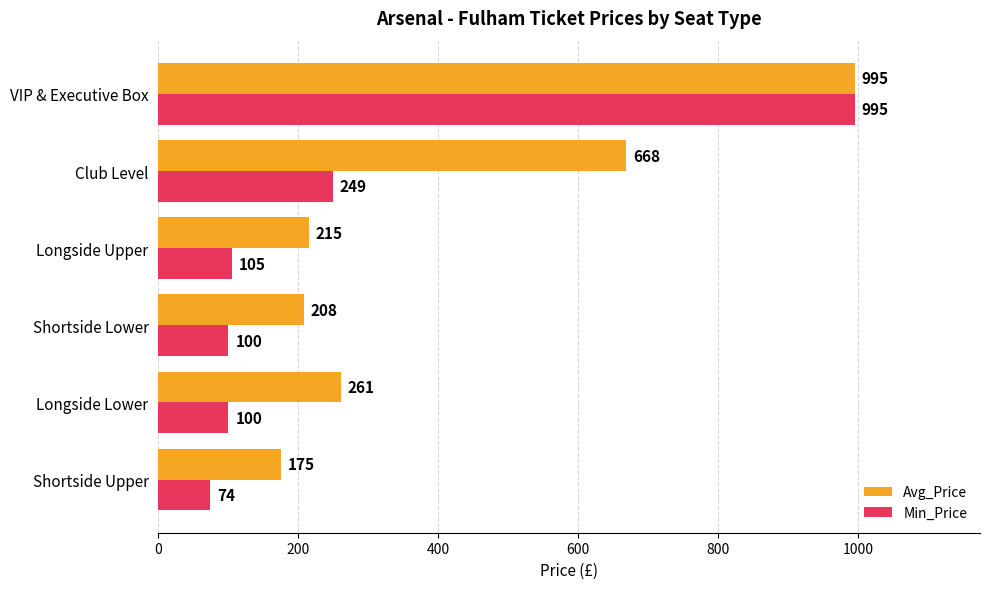

What is the minimum value for Avg_Price?

175